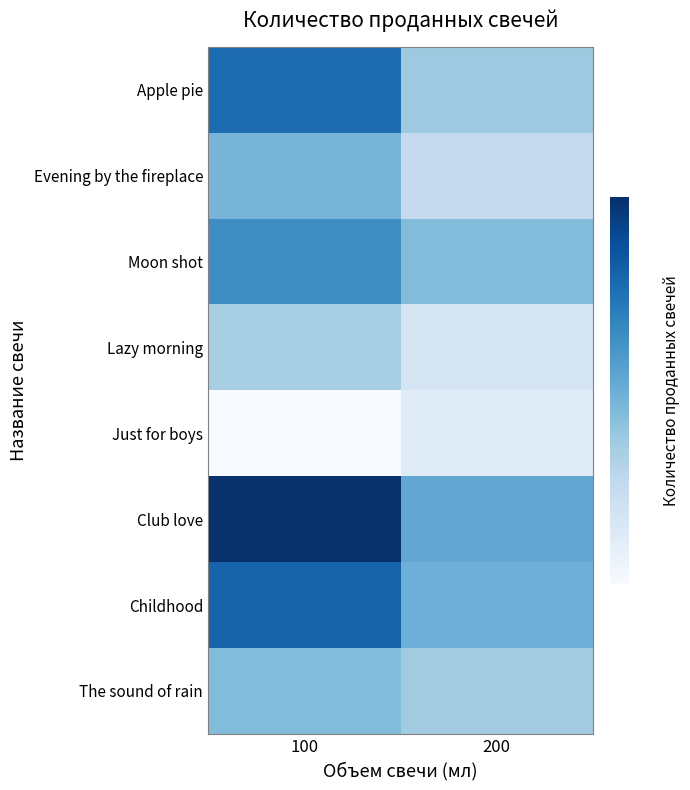

Between 200 and 100, which is larger?

100